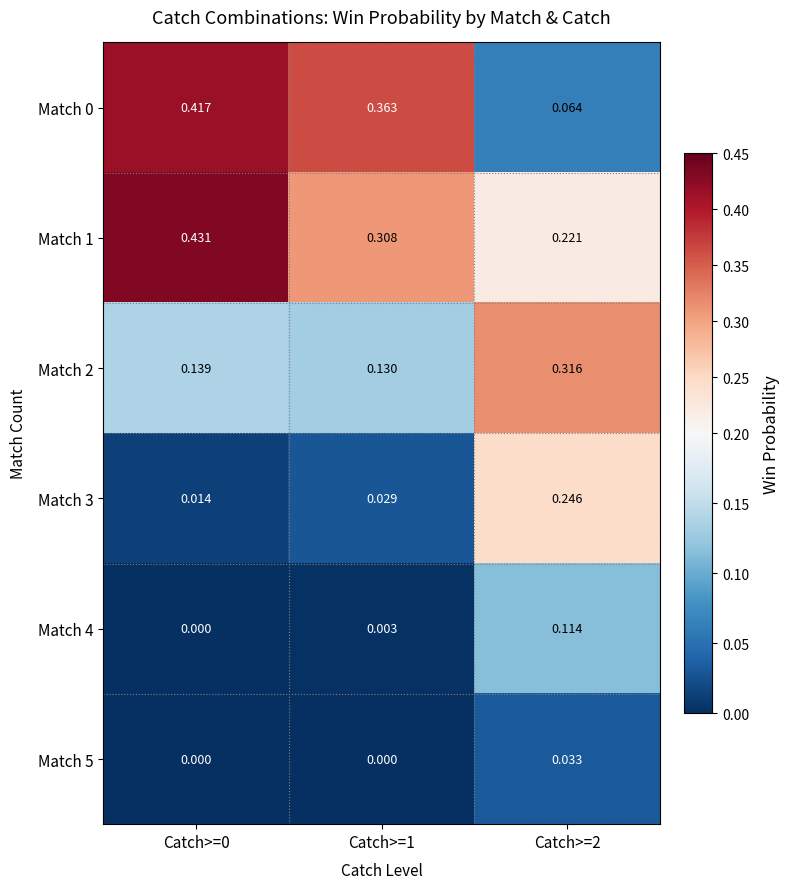

Is the value of Match 4 at Catch>=1 greater than the value of Match 0 at Catch>=0?

No